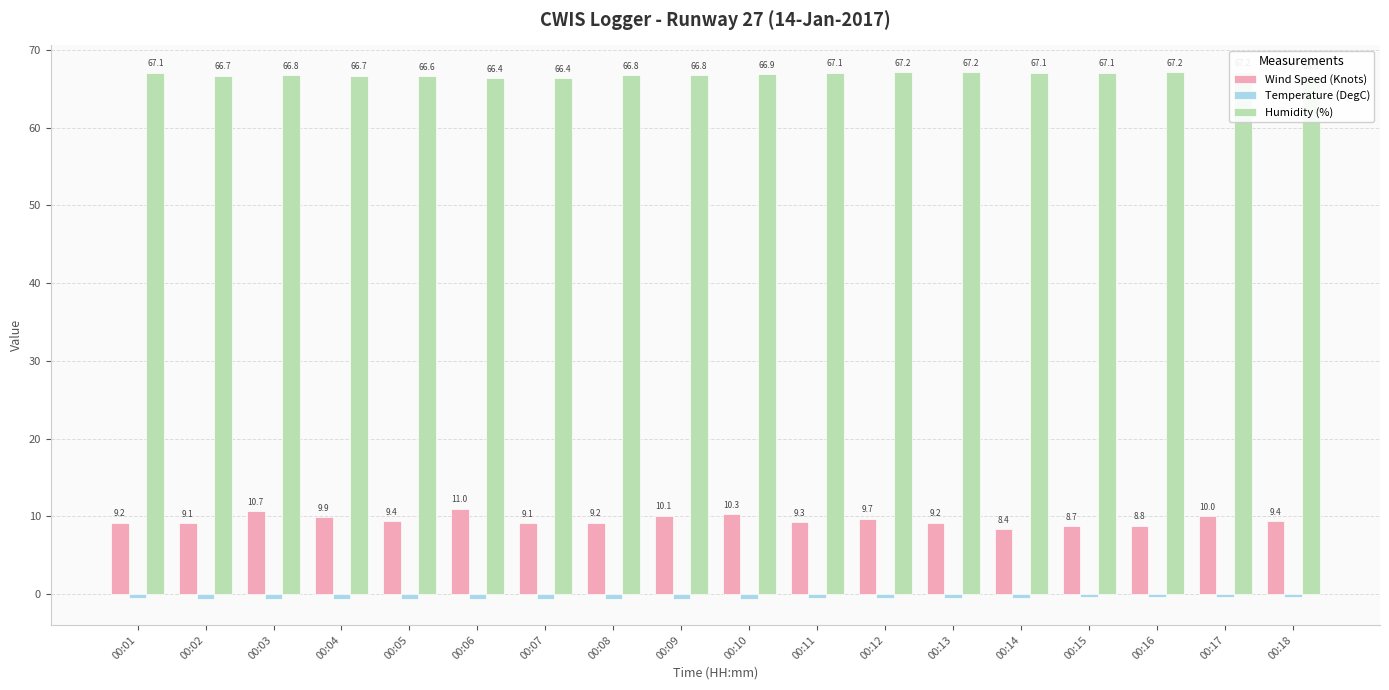

Reading left to right, transcribe all the data shown in this chart.

Wind Speed (Knots): 00:01=9.2	00:02=9.1	00:03=10.7	00:04=9.9	00:05=9.4	00:06=11.0	00:07=9.1	00:08=9.2	00:09=10.1	00:10=10.3	00:11=9.3	00:12=9.7	00:13=9.2	00:14=8.4	00:15=8.7	00:16=8.8	00:17=10.0	00:18=9.4
Temperature (DegC): 00:01=-0.5	00:02=-0.6	00:03=-0.6	00:04=-0.6	00:05=-0.6	00:06=-0.6	00:07=-0.6	00:08=-0.6	00:09=-0.6	00:10=-0.6	00:11=-0.5	00:12=-0.5	00:13=-0.5	00:14=-0.5	00:15=-0.4	00:16=-0.4	00:17=-0.4	00:18=-0.4
Humidity (%): 00:01=67.1	00:02=66.7	00:03=66.8	00:04=66.7	00:05=66.6	00:06=66.4	00:07=66.4	00:08=66.8	00:09=66.8	00:10=66.9	00:11=67.1	00:12=67.2	00:13=67.2	00:14=67.1	00:15=67.1	00:16=67.2	00:17=67.2	00:18=66.8